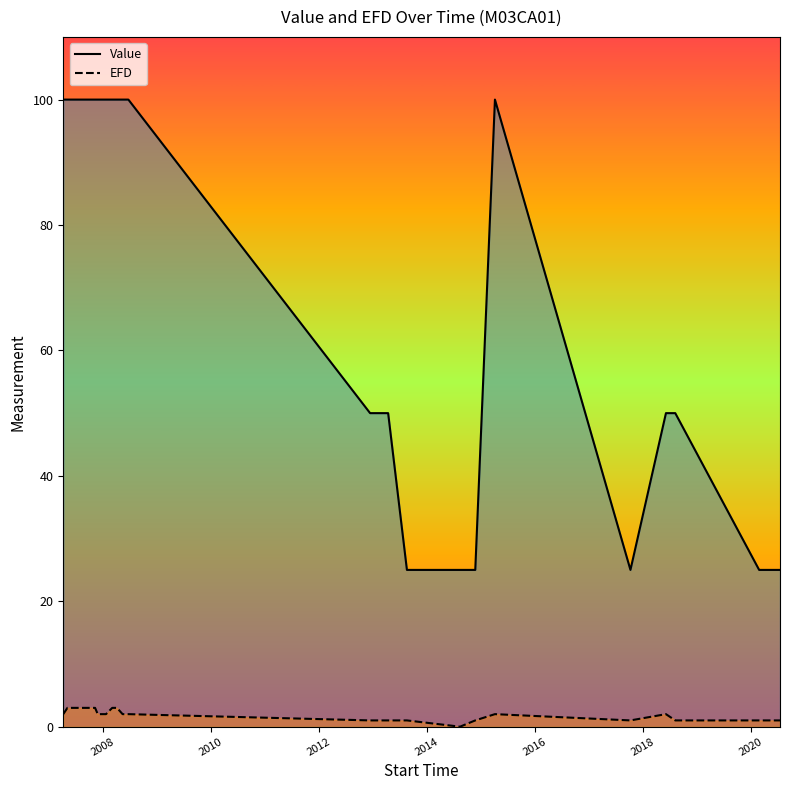

Count the number of categories in the chart.

26